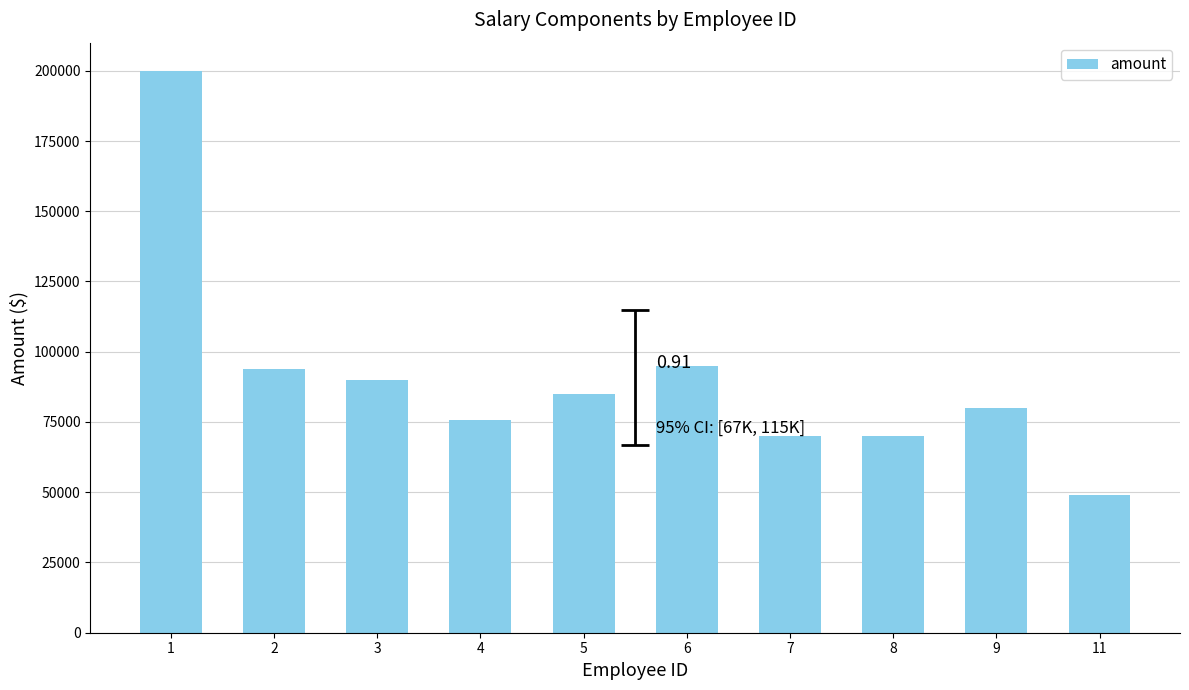

Reading left to right, list all the values displayed in this chart.

1=200000	2=94000	3=90000	4=75650	5=85000	6=95000	7=70000	8=70000	9=80000	11=49000